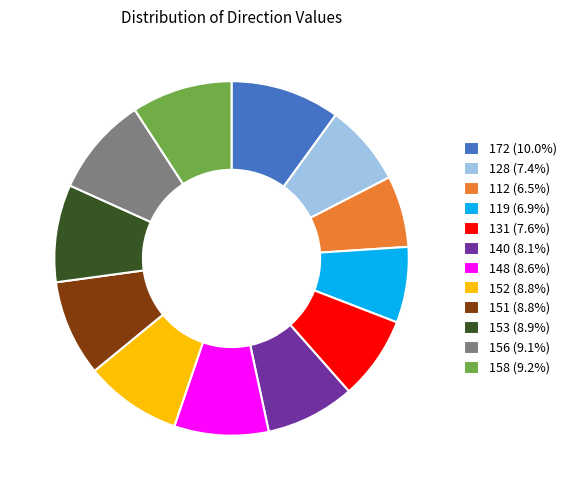

Is it true that 153 is 23% of the pie?

False